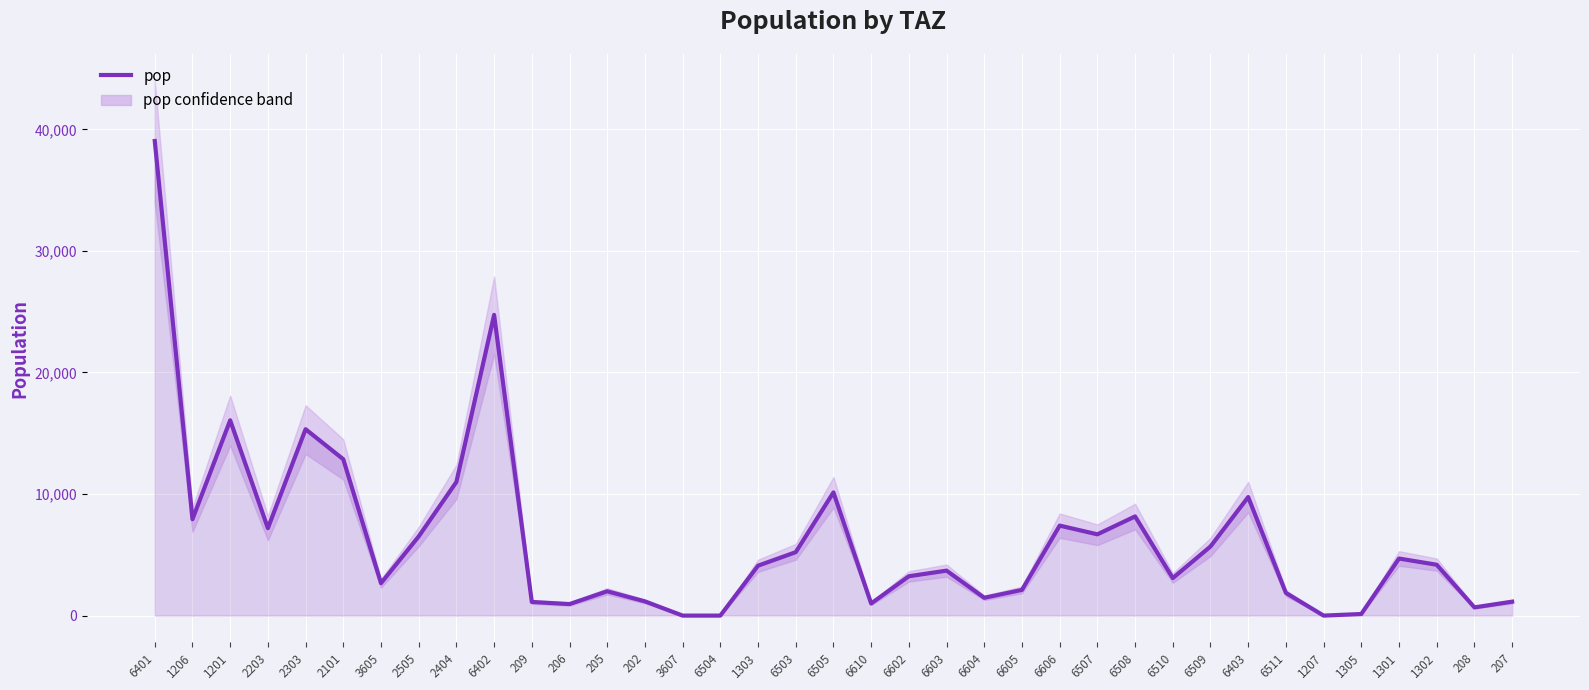

List the labels in order of value, largest first.

6401, 6402, 1201, 2303, 2101, 2404, 6505, 6403, 6508, 1206, 6606, 2203, 6507, 2505, 6509, 6503, 1301, 1302, 1303, 6603, 6602, 6510, 3605, 6605, 205, 6511, 6604, 202, 207, 209, 6610, 206, 208, 1305, 3607, 6504, 1207